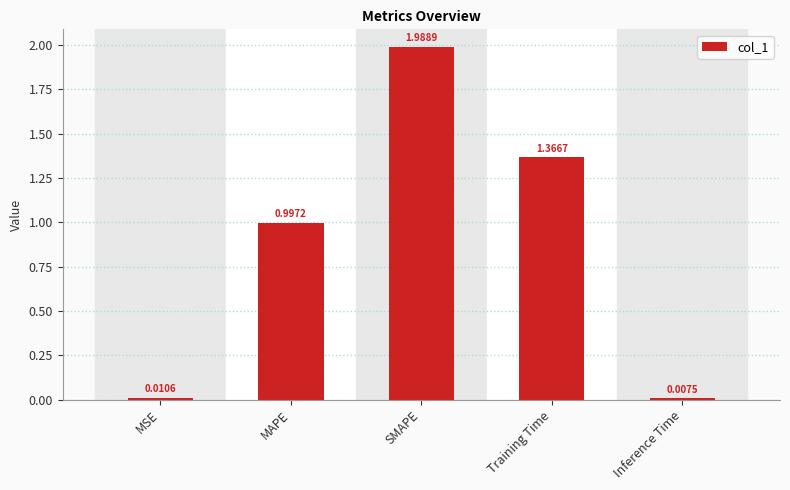

Which label corresponds to the smallest value in the chart?

Inference Time